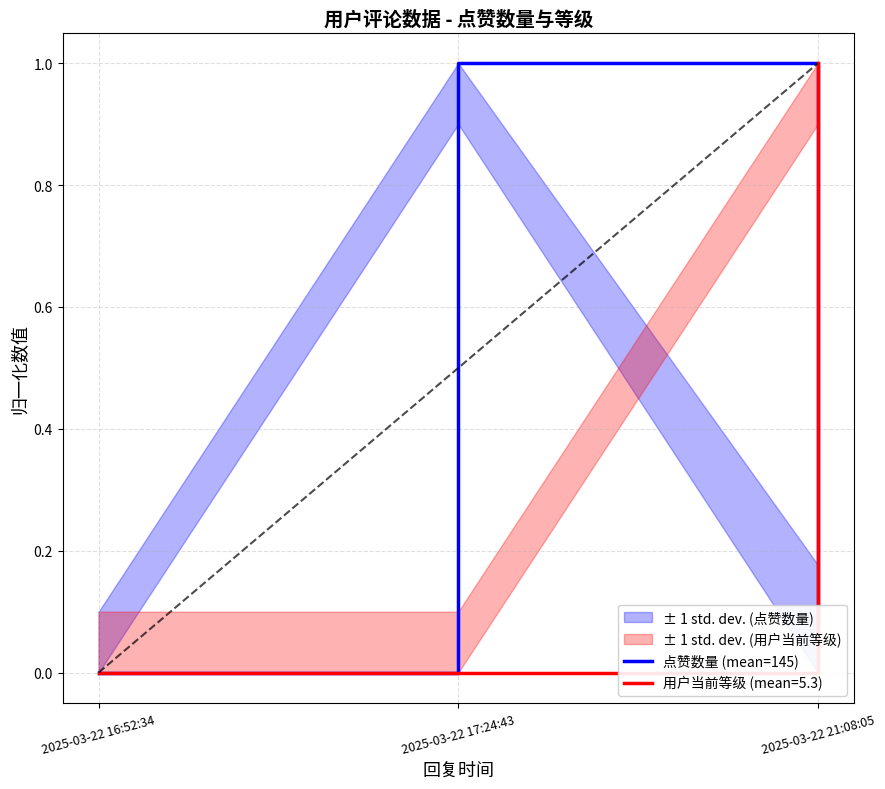

What position from the left is 2025-03-22 21:08:05?

3